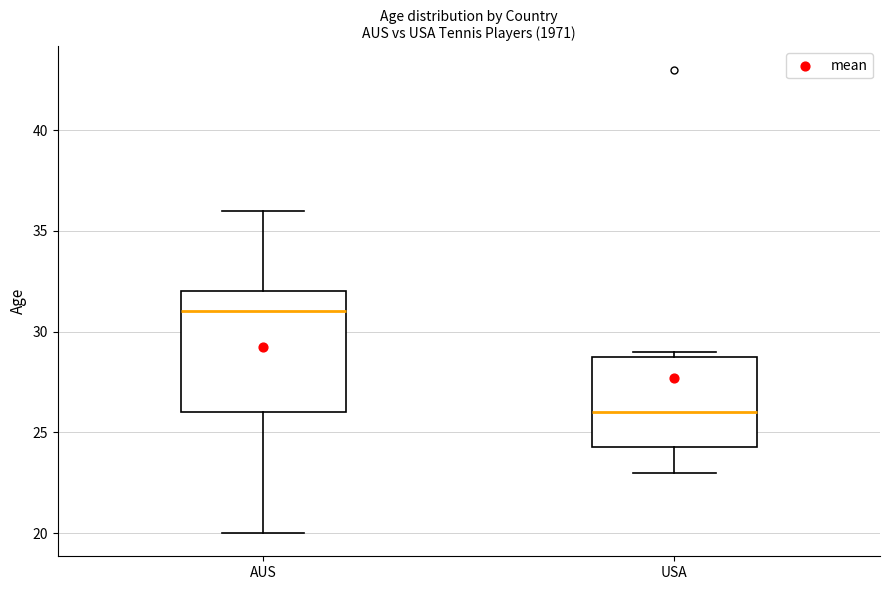

Where does the lower whisker of the box for USA end on the y-axis? The values are not printed on the chart, so give them approximately, as read against the axis.

23.0